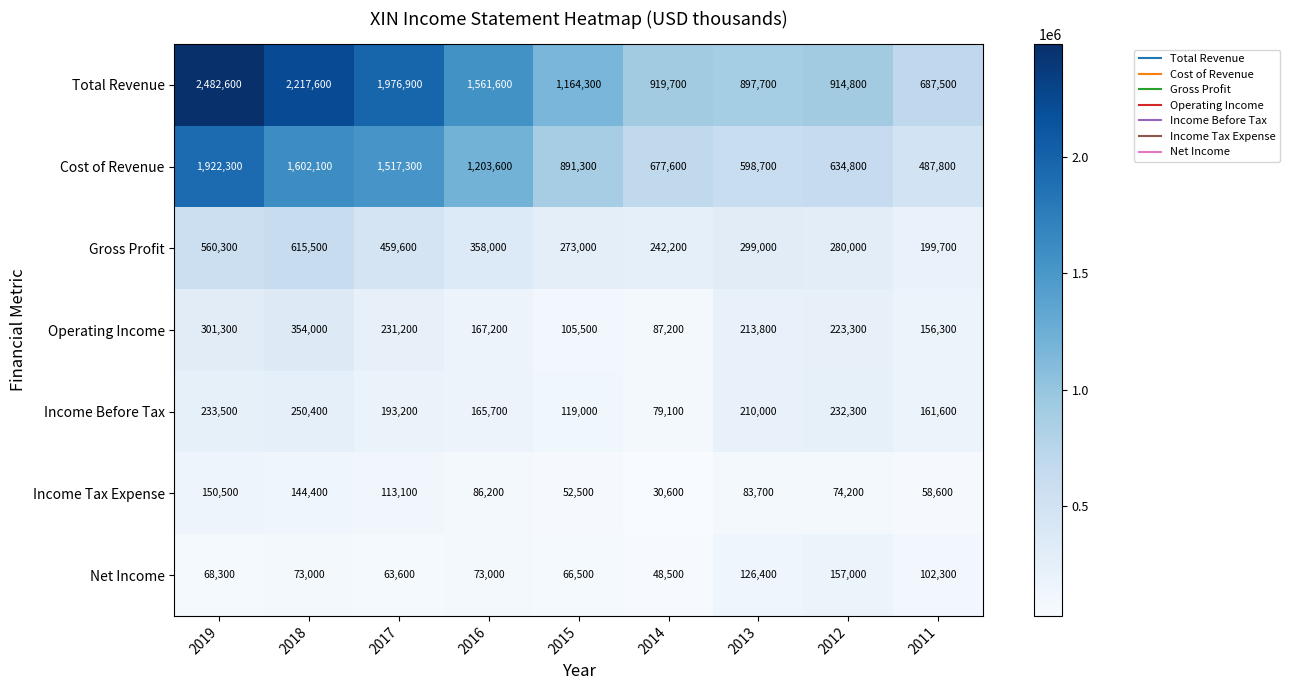

Which series has the widest spread of values?

Total Revenue